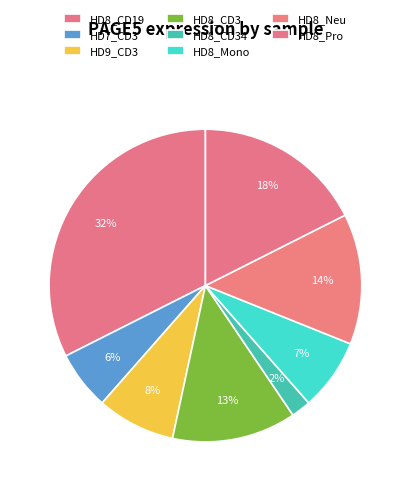

How many slices are in this pie chart?

8